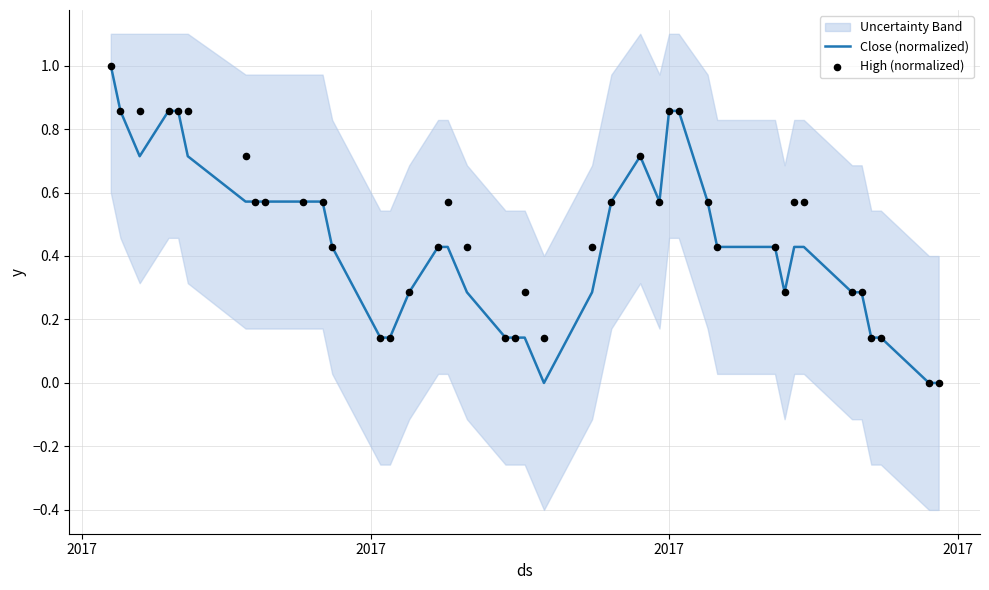

Which series has the largest Y range (max minus min)?

Close (normalized)